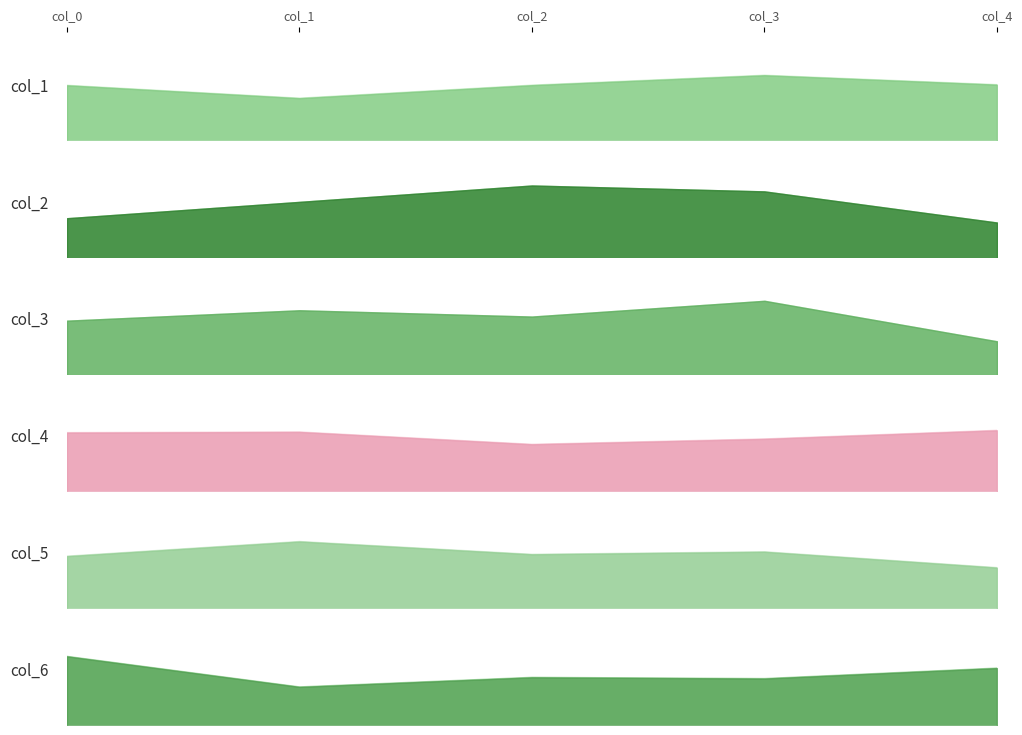

True or false: col_5 and col_1 intersect in this chart.

False